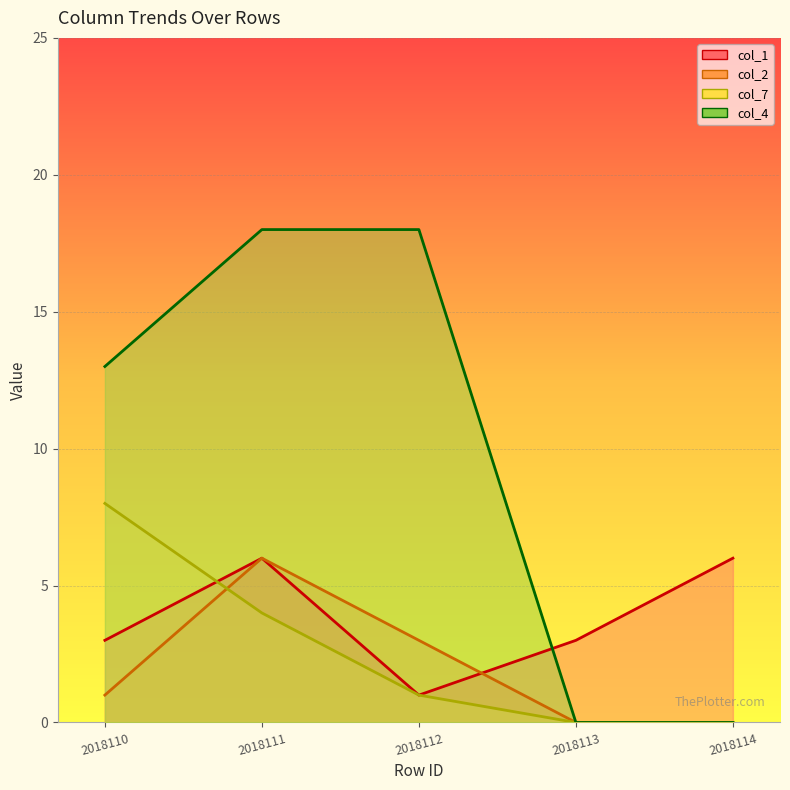

True or false: col_2 has more than 2 interior local peaks.

False